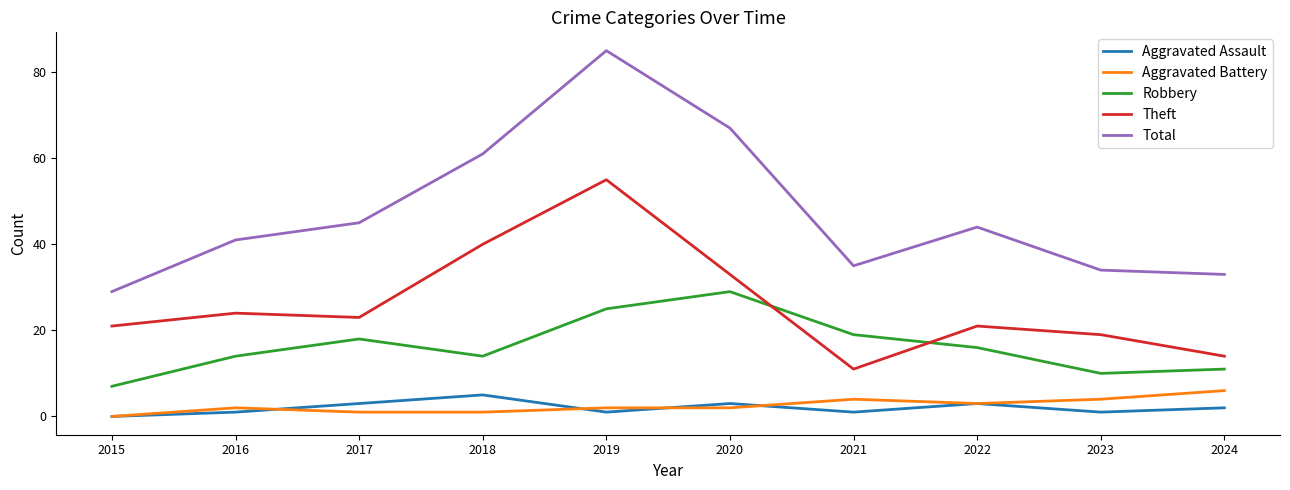

Reading left to right, transcribe all the data shown in this chart.

Aggravated Assault: 2015=0	2016=1	2017=3	2018=5	2019=1	2020=3	2021=1	2022=3	2023=1	2024=2
Aggravated Battery: 2015=0	2016=2	2017=1	2018=1	2019=2	2020=2	2021=4	2022=3	2023=4	2024=6
Robbery: 2015=7	2016=14	2017=18	2018=14	2019=25	2020=29	2021=19	2022=16	2023=10	2024=11
Theft: 2015=21	2016=24	2017=23	2018=40	2019=55	2020=33	2021=11	2022=21	2023=19	2024=14
Total: 2015=29	2016=41	2017=45	2018=61	2019=85	2020=67	2021=35	2022=44	2023=34	2024=33